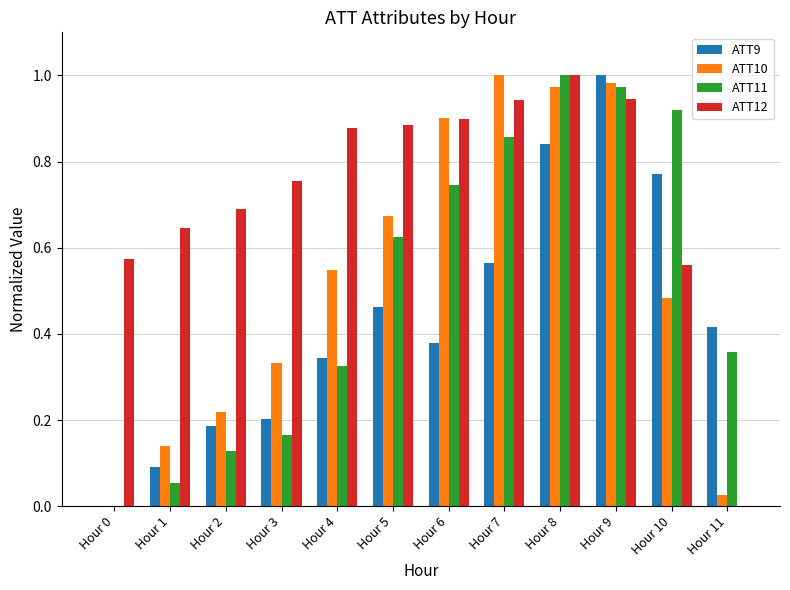

What are all the series names shown in the legend?

ATT9, ATT10, ATT11, ATT12